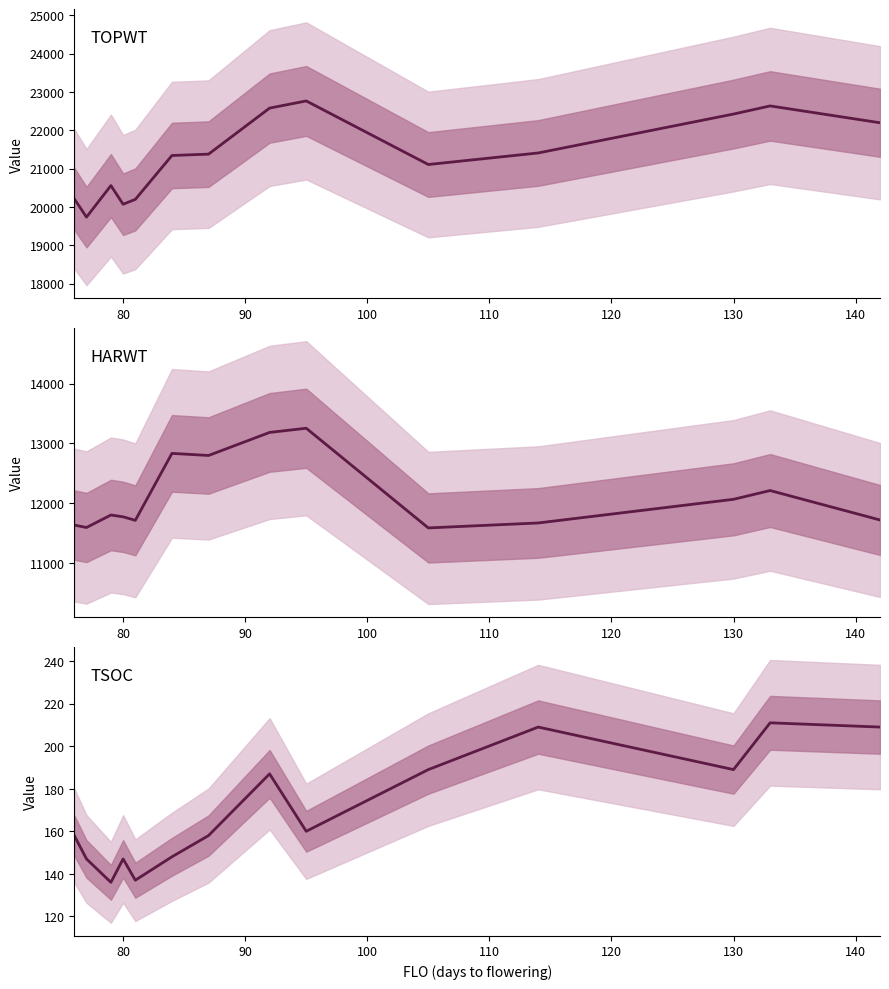

What are all the series names shown in the legend?

TOPWT, HARWT, TSOC